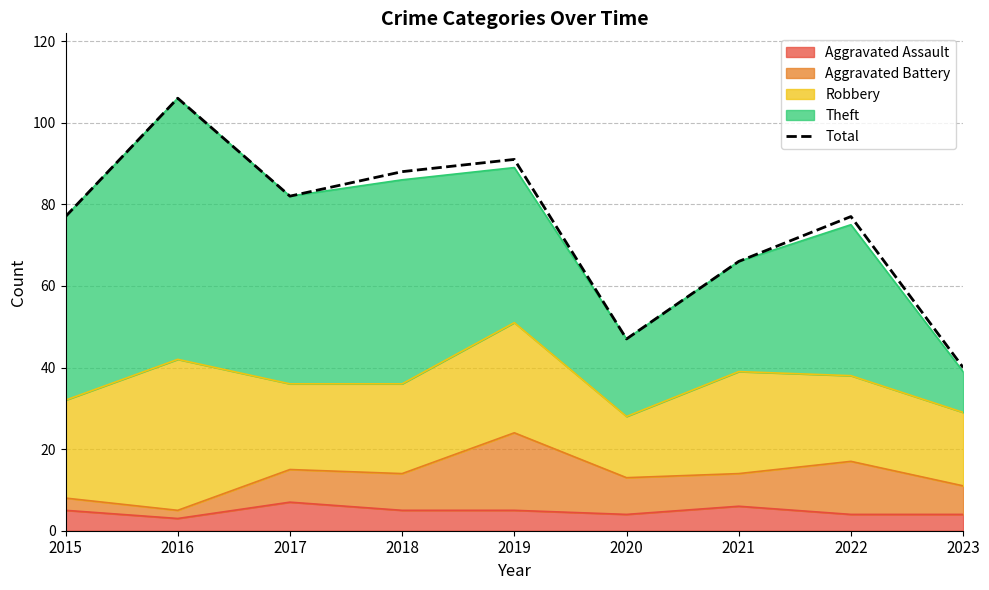

Rank the categories by value from highest to lowest.

2016, 2019, 2018, 2017, 2015, 2022, 2021, 2020, 2023